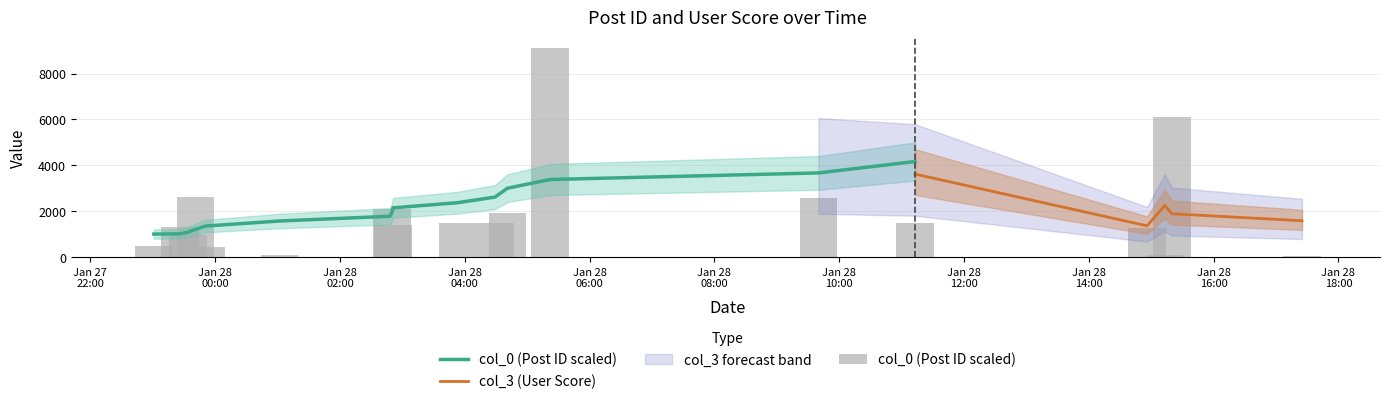

Approximately how many times larger is the value at 2007-01-28 04:41:00 compared to 2007-01-28 01:02:00?

18.7